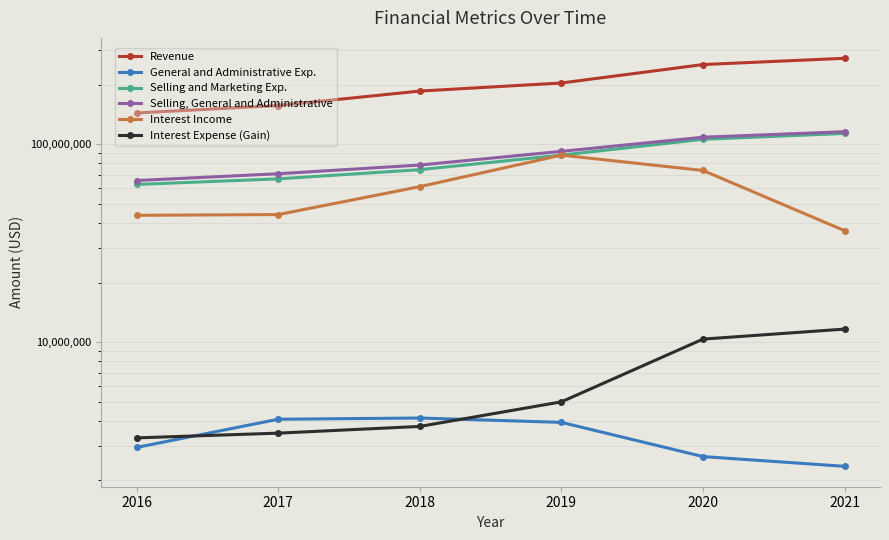

Is it true that Interest Income equals 22239950 at 2021?

False